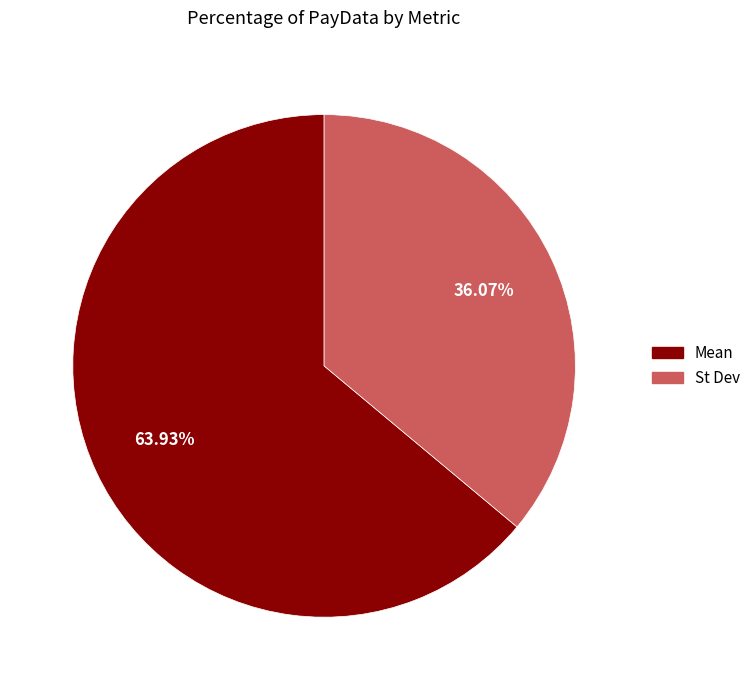

Rank the categories by value from highest to lowest.

Mean, St Dev